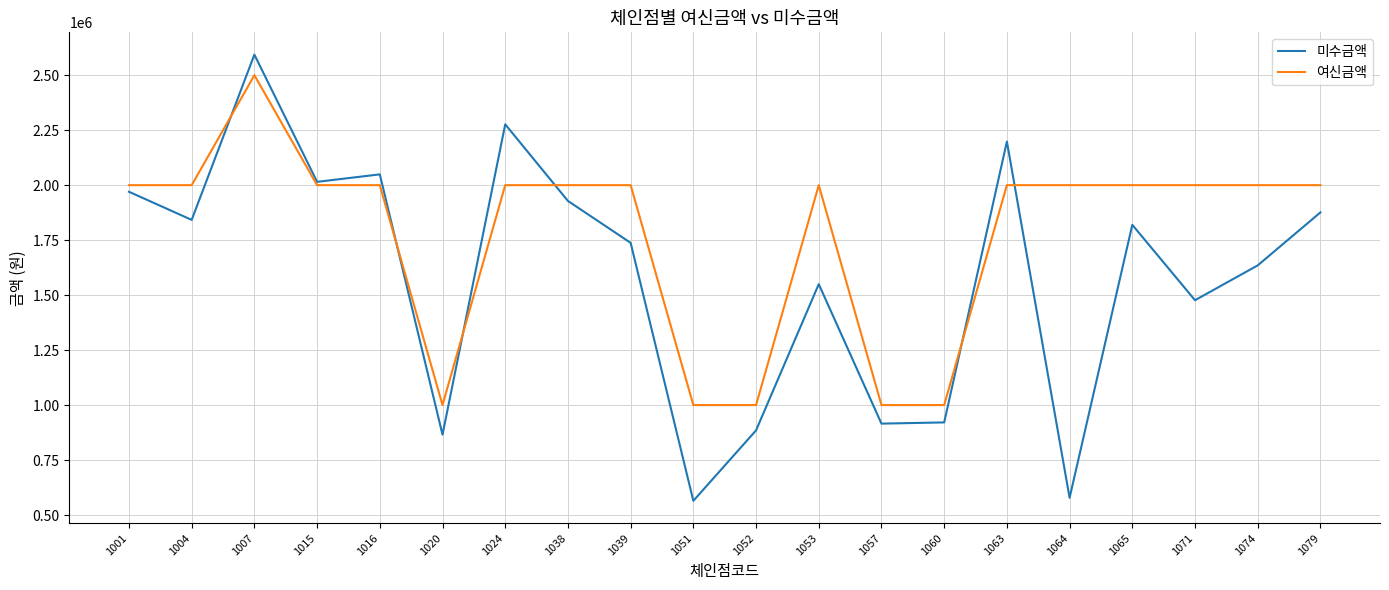

What is the difference between the maximum and minimum values in the 미수금액 series?

2028976